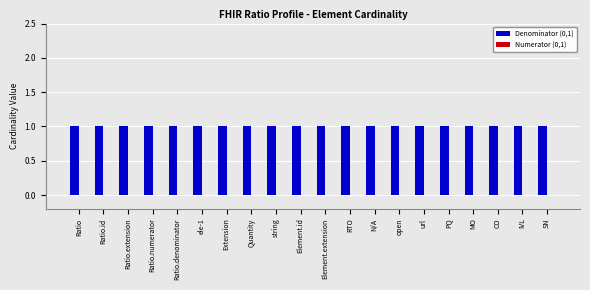

Rank the categories by Numerator (0,1) value from lowest to highest.

Ratio, Ratio.id, Ratio.extension, Ratio.numerator, Ratio.denominator, ele-1, Extension, Quantity, string, Element.id, Element.extension, RTO, N/A, open, url, PQ, MO, CO, IVL, SN